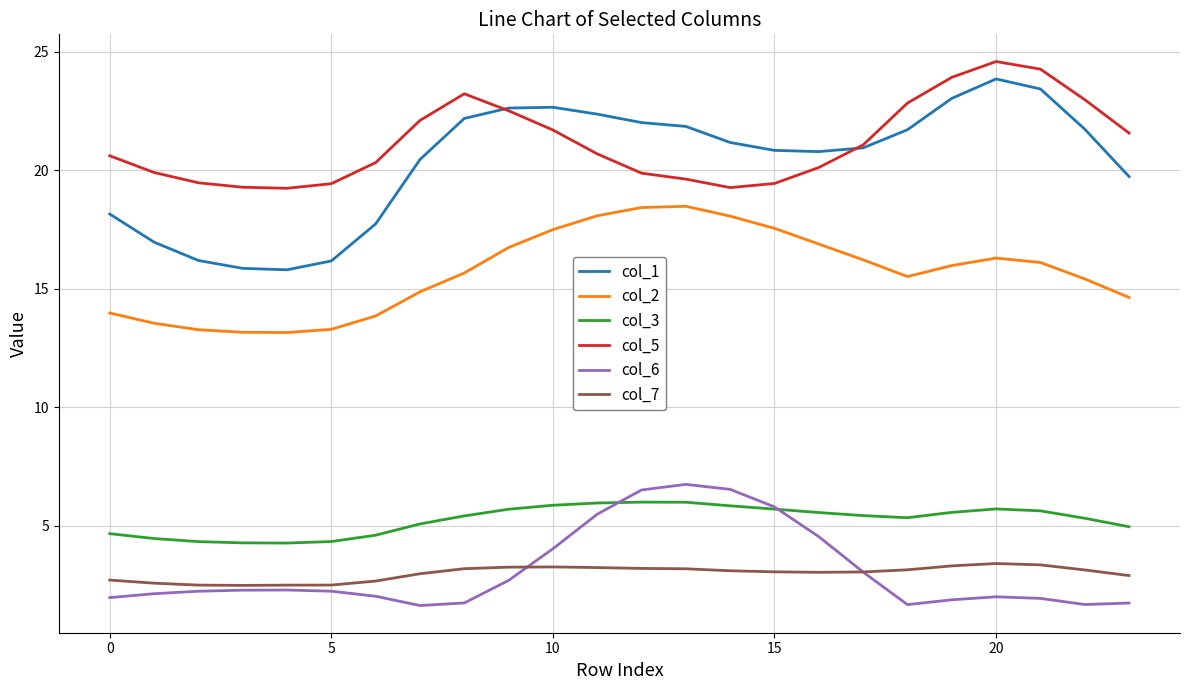

Which series has the widest spread of values?

col_1